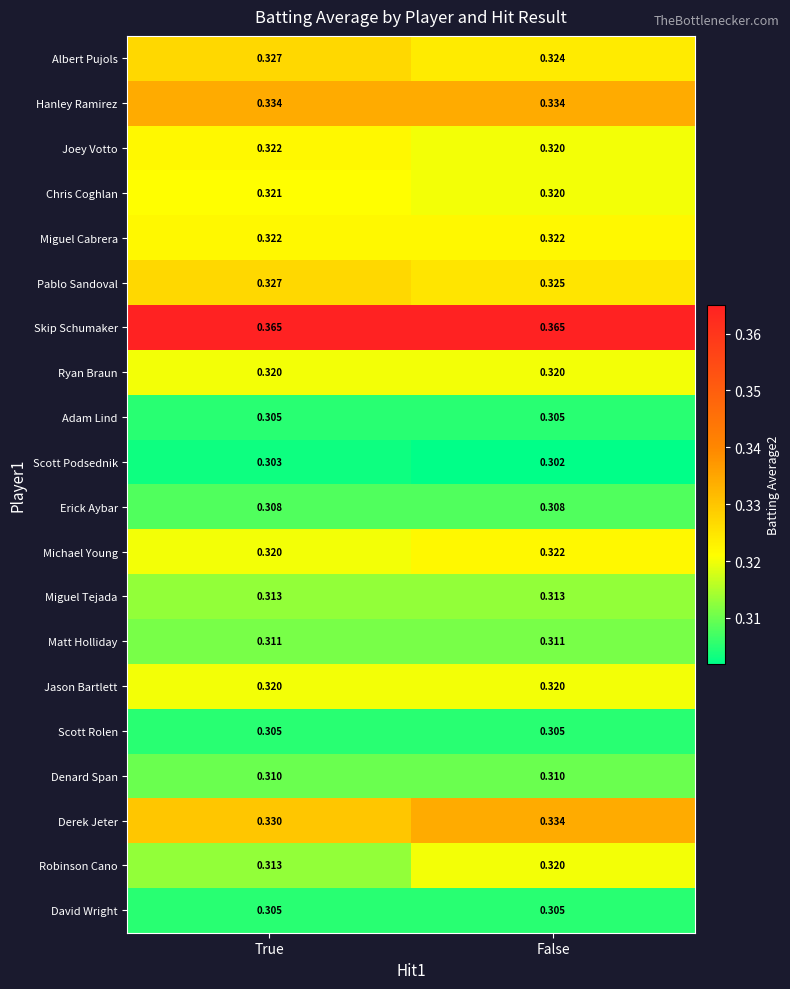

Is the value of Matt Holliday at False greater than the value of Skip Schumaker at True?

No